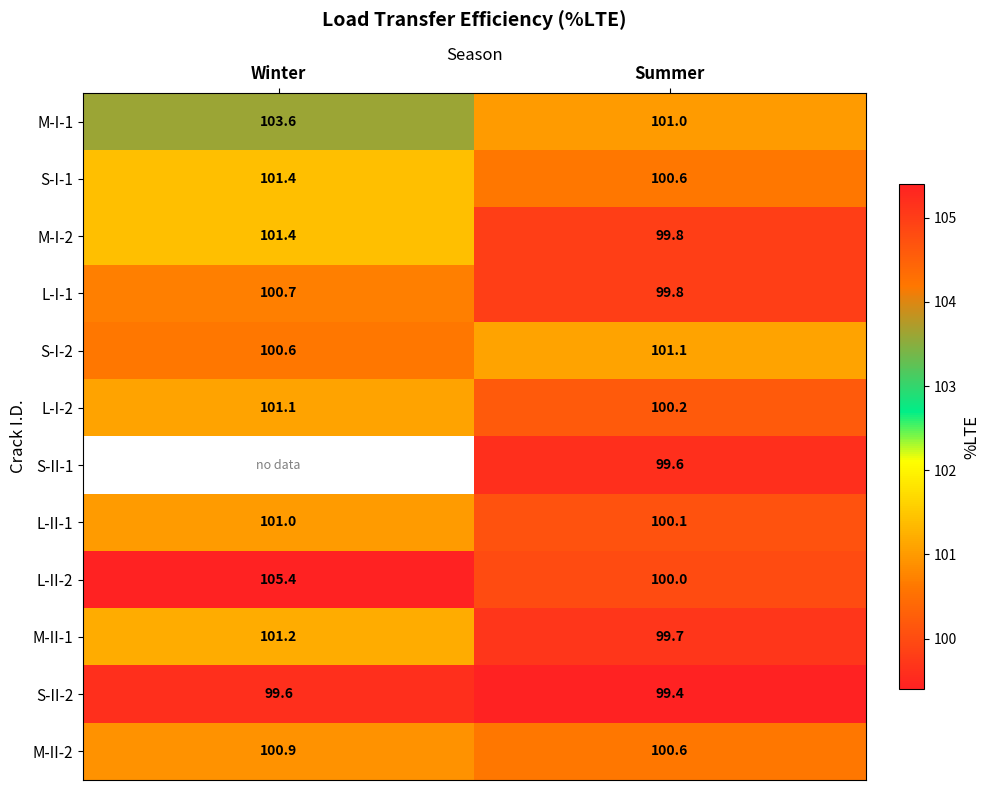

At how many categories does at least one series exceed 101?

2